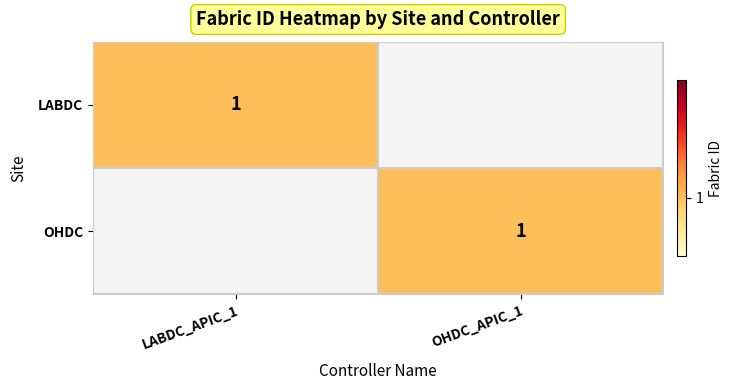

True or false: LABDC has a value of 0 at LABDC_APIC_1.

False